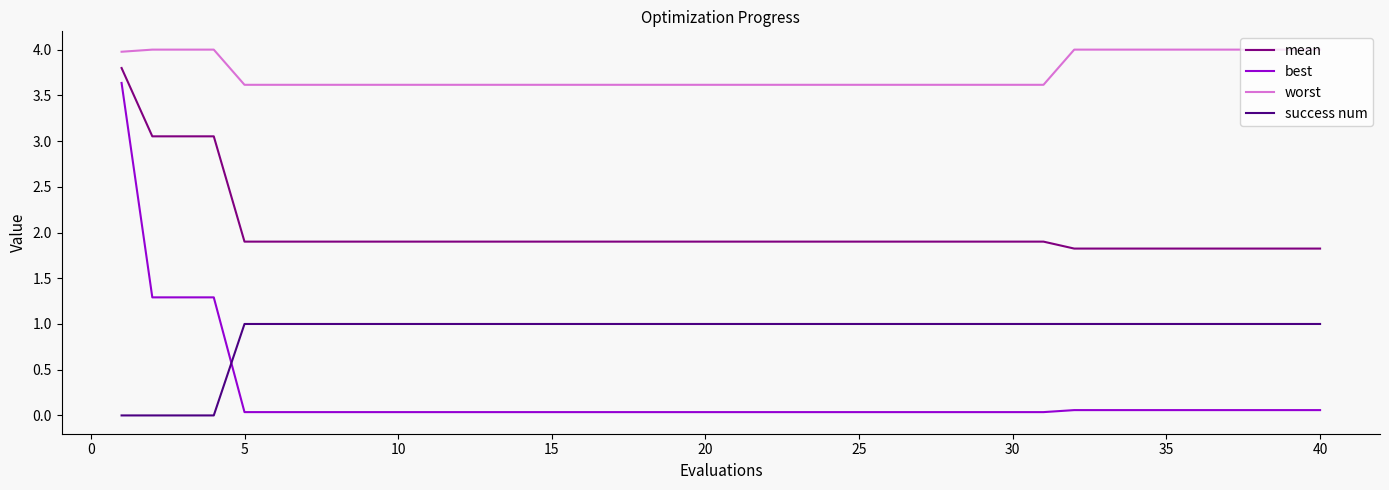

At how many categories does at least one series exceed 1?

40